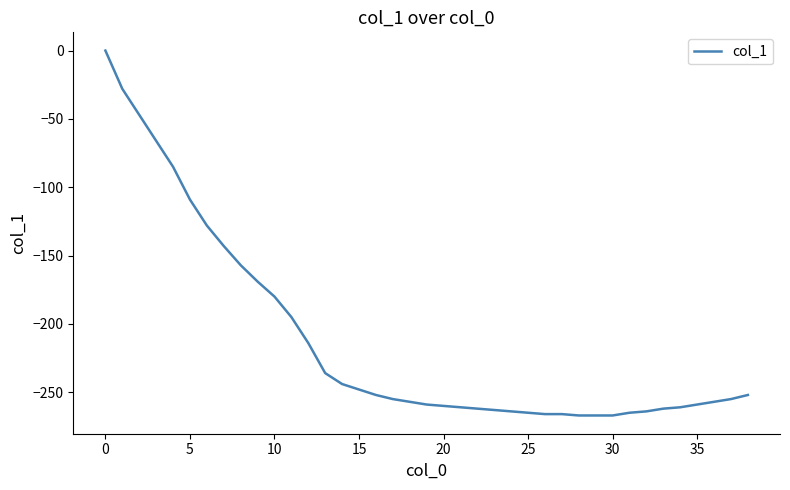

Does the chart display data point markers on the line(s)?

No